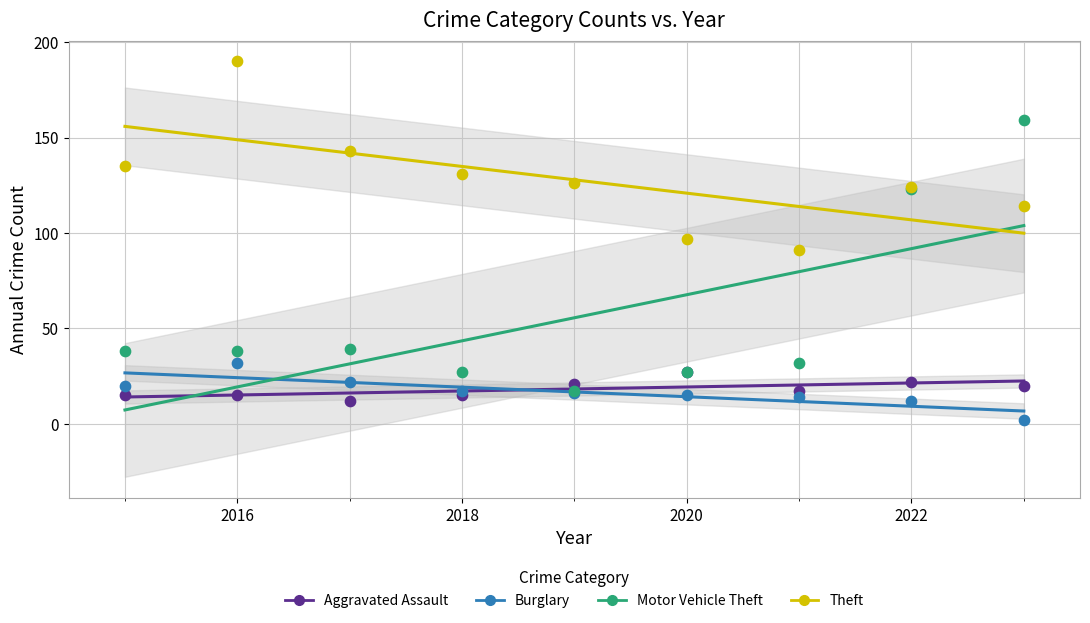

In the Motor Vehicle Theft series, what Y value is closest to 88?

123